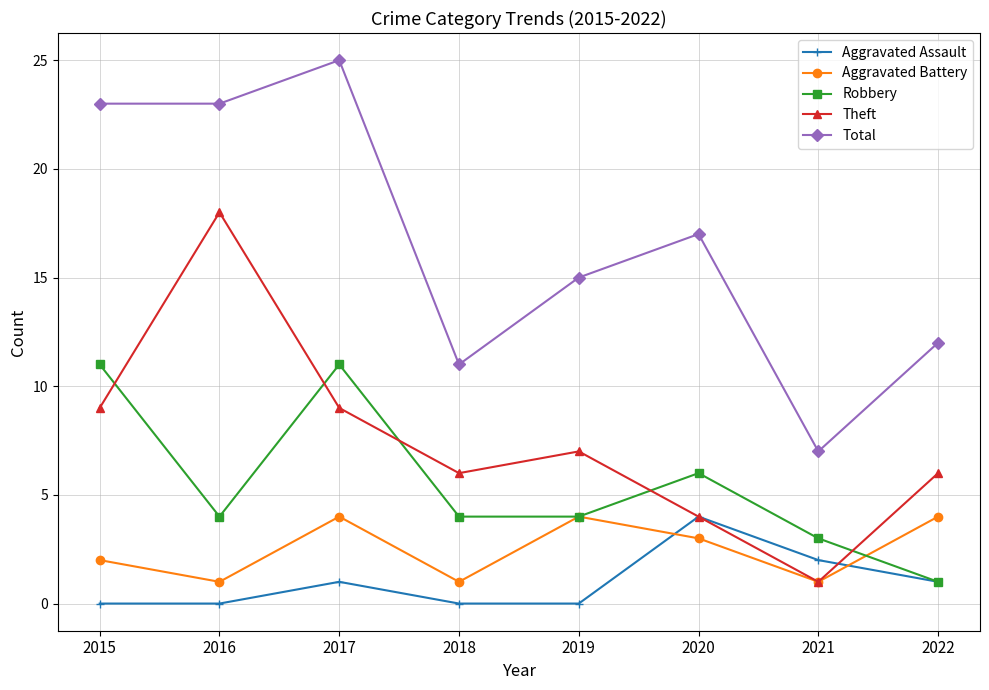

True or false: Theft and Aggravated Assault cross at least once.

True